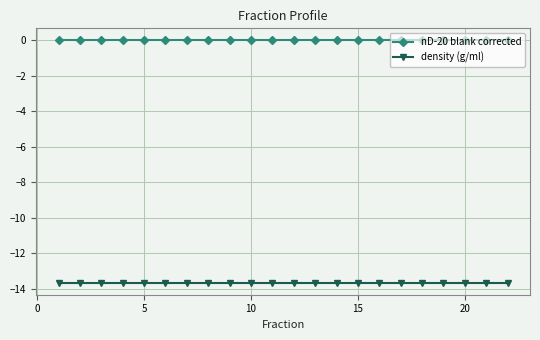

Which series has the largest total across all categories?

nD-20 blank corrected